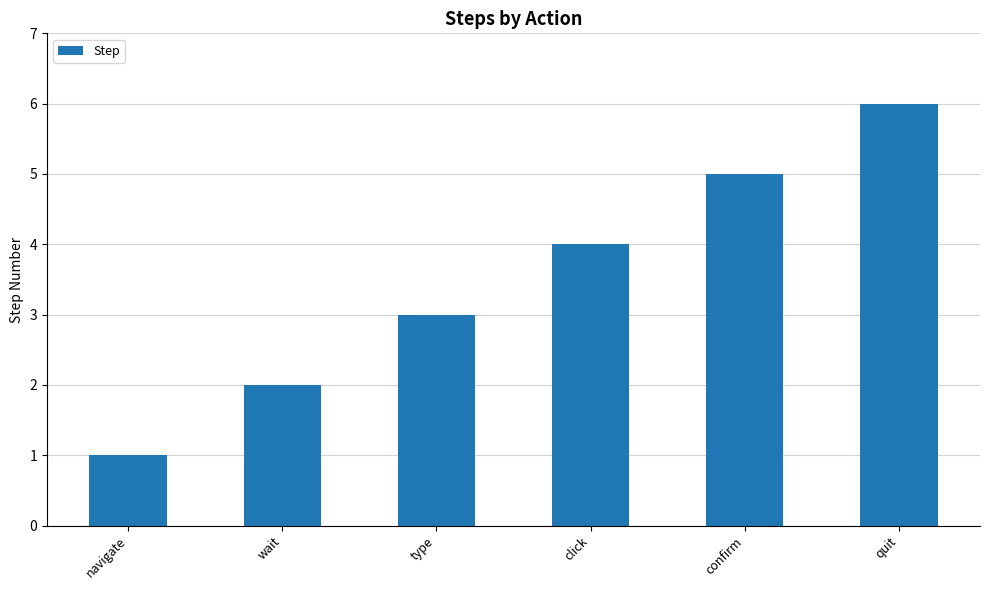

The chart shows a value of 1 at wait. True or false?

False